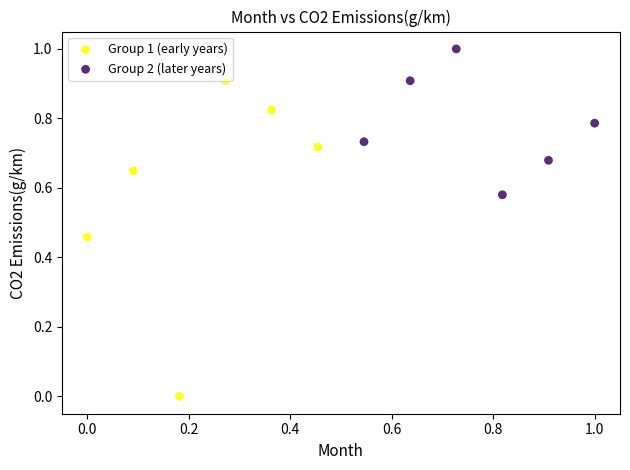

Which series has the largest Y range (max minus min)?

Group 1 (early years)